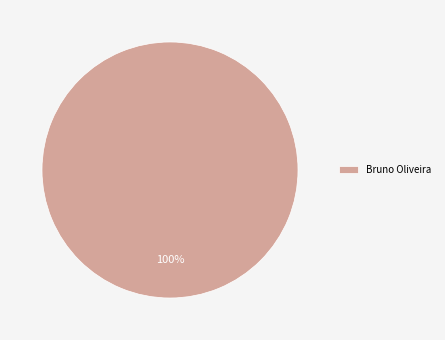

Rank the categories by value from lowest to highest.

Bruno Oliveira